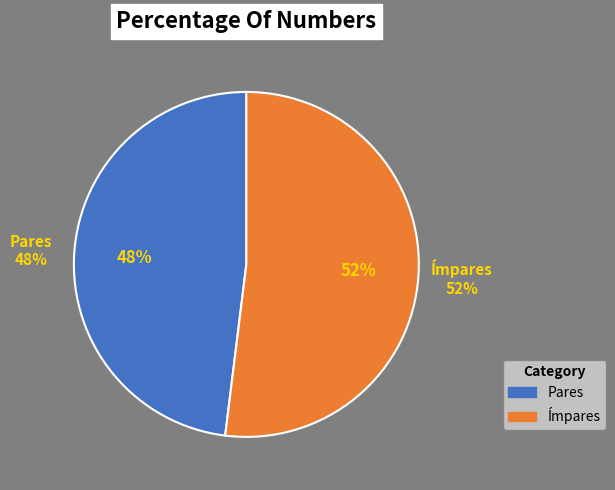

To the nearest percent, what is the difference between the largest and smallest slice percentages?

4%